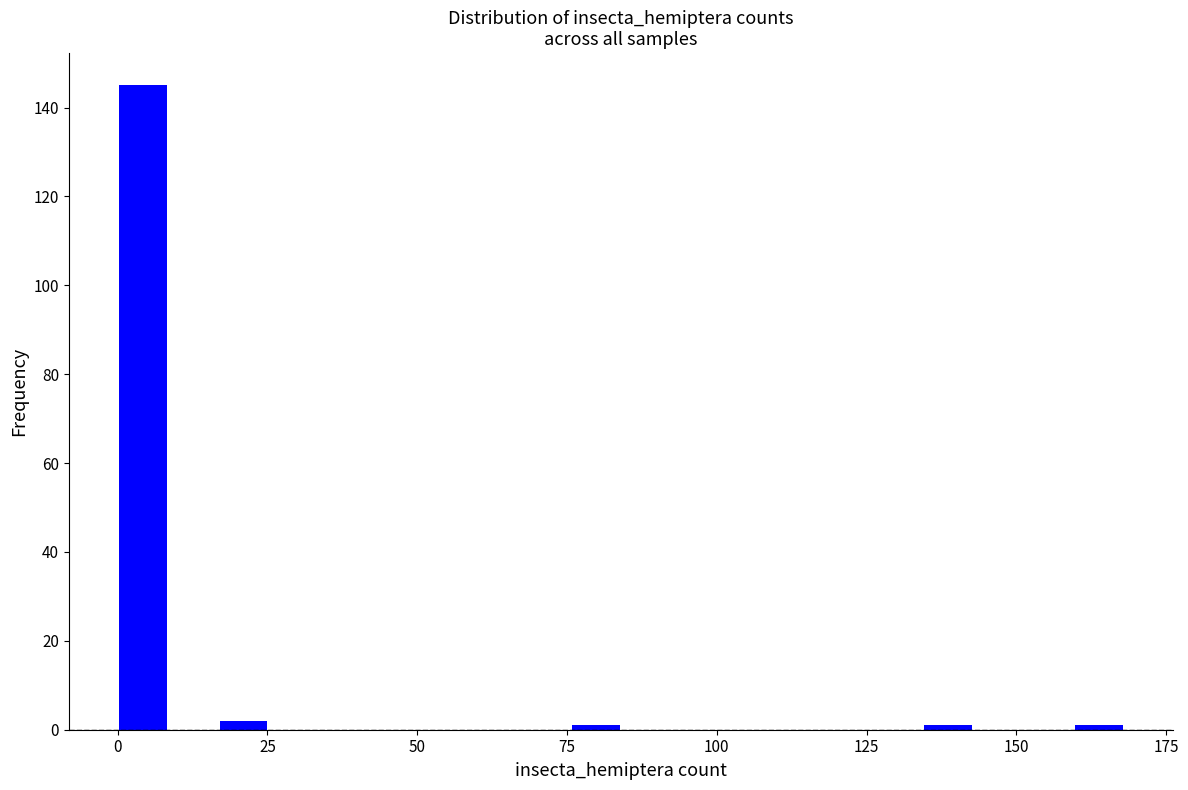

Around what value on the x-axis is the tallest bar? Give the approximate position of its centre, as read against the axis.

5